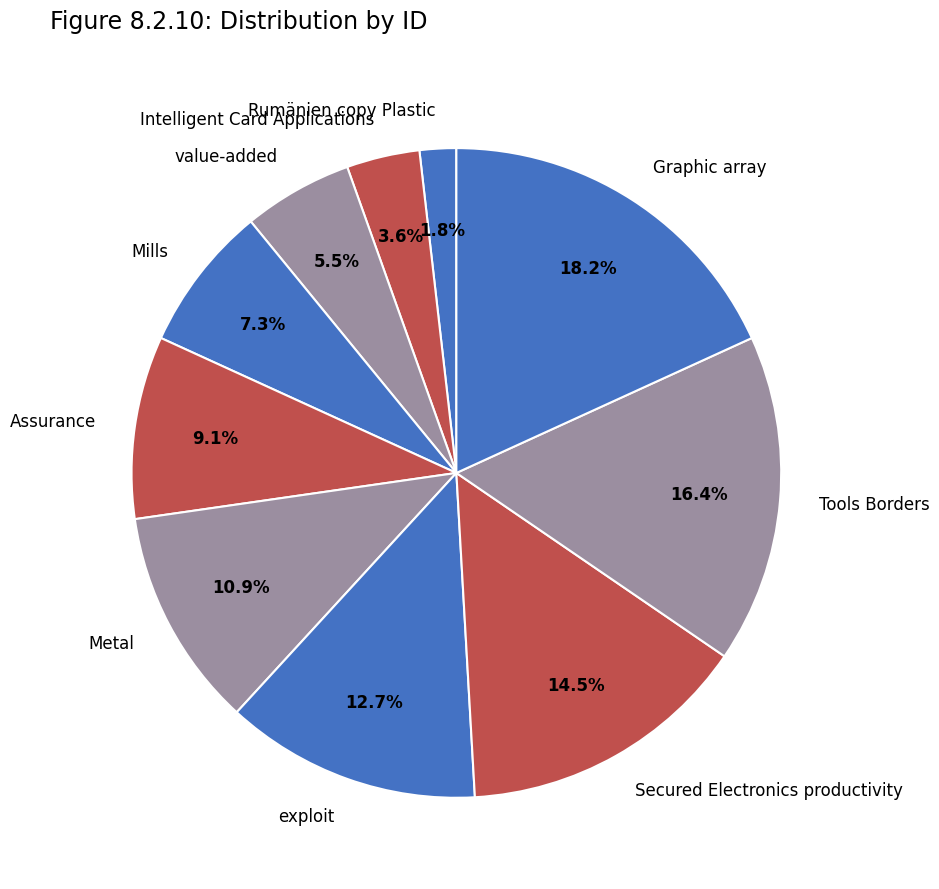

What percentage do Intelligent Card Applications and Graphic array together represent?

21.8%